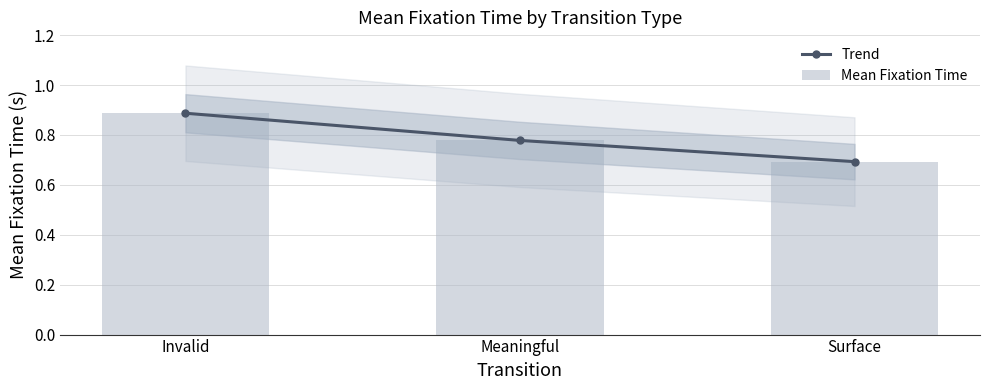

Reading left to right, extract all data points from this chart.

Trend: 0.9	0.8	0.7
Mean Fixation Time: 0.9	0.8	0.7